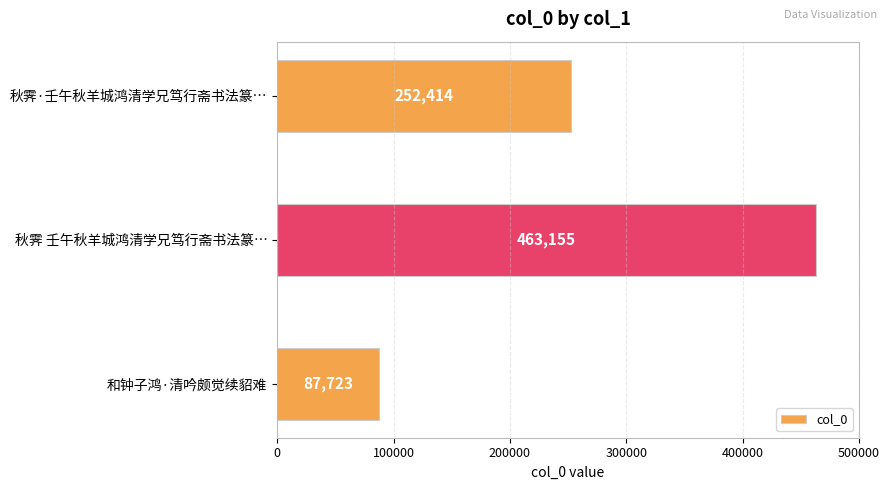

What is the difference between the maximum and minimum values?

375432